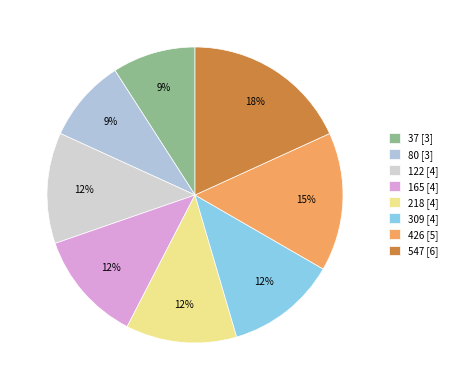

To the nearest percent, what percentage of the pie is 122?

12%